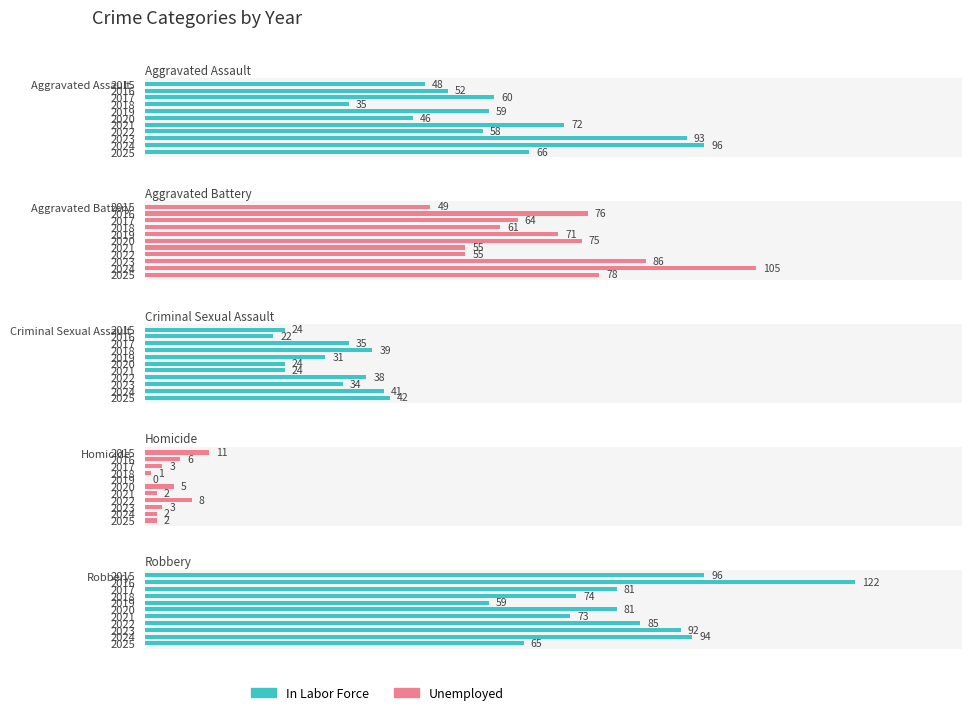

At 2023, list the series in order from largest to smallest.

Aggravated Assault, Robbery, Aggravated Battery, Criminal Sexual Assault, Homicide